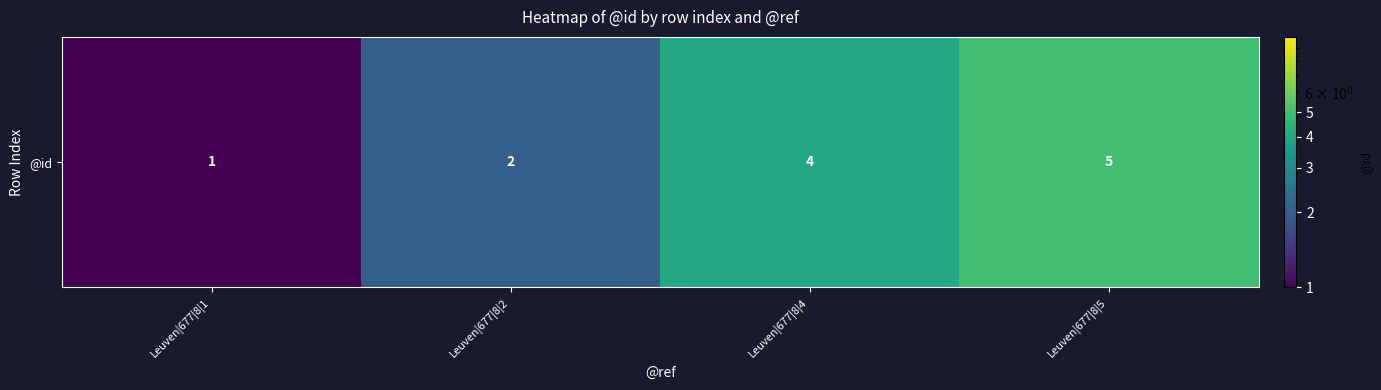

True or false: the data shows 5 at Leuven|677|8|5.

True